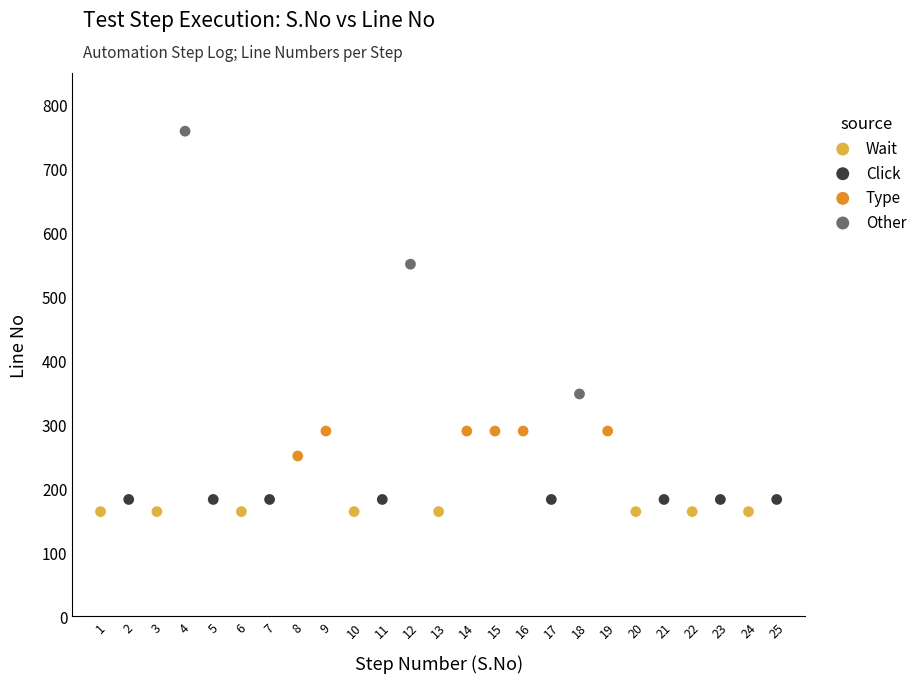

Which series contains the lowest Y value?

Wait